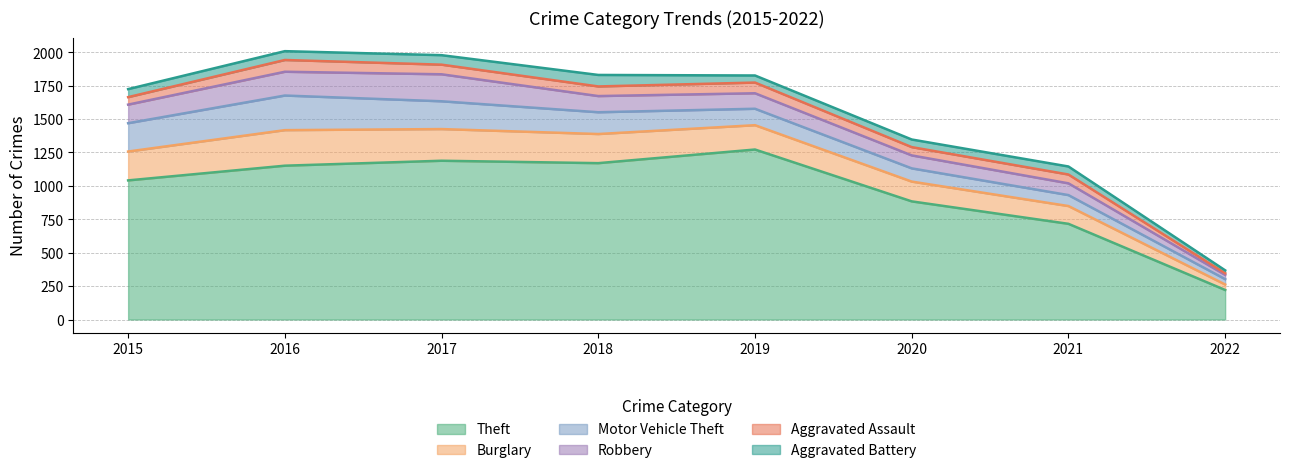

What is the difference between the Burglary values at 2022 and 2021?

92